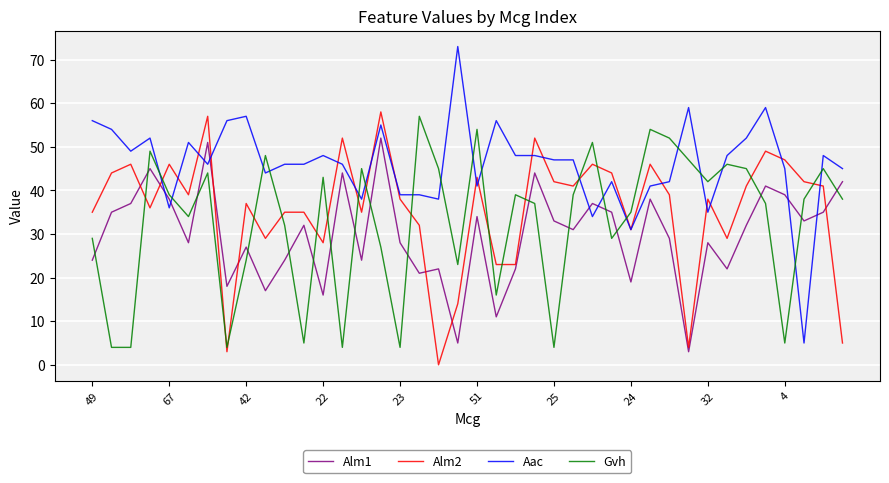

Which series has the widest spread of values?

Aac